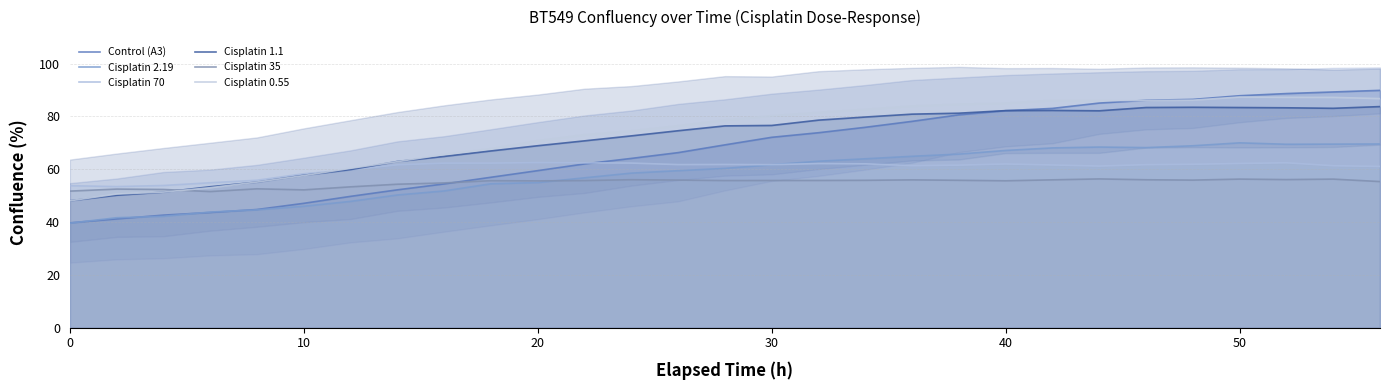

How many distinct data groups are displayed?

6